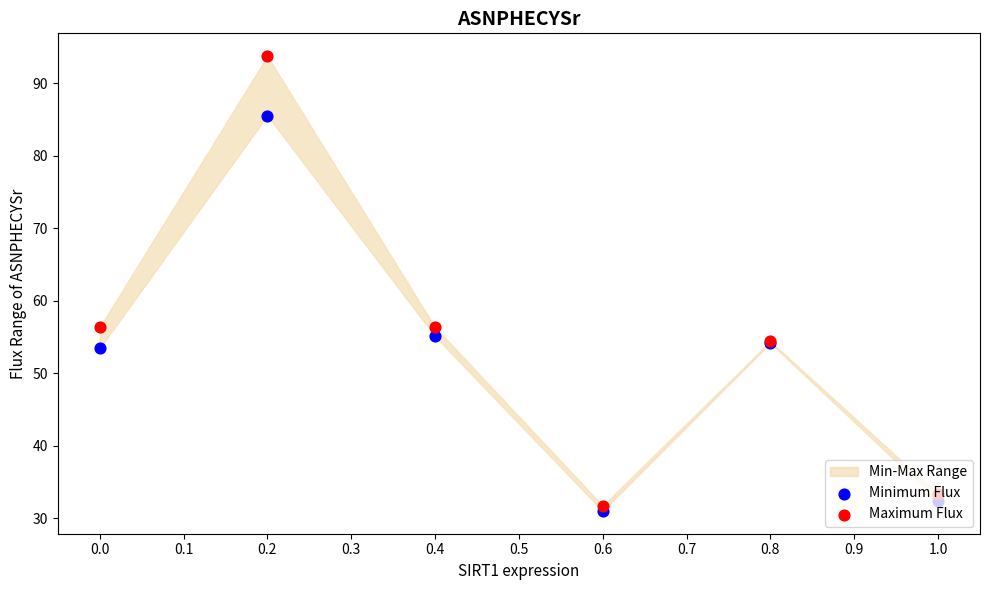

Which series has the widest spread of Y values?

Maximum Flux